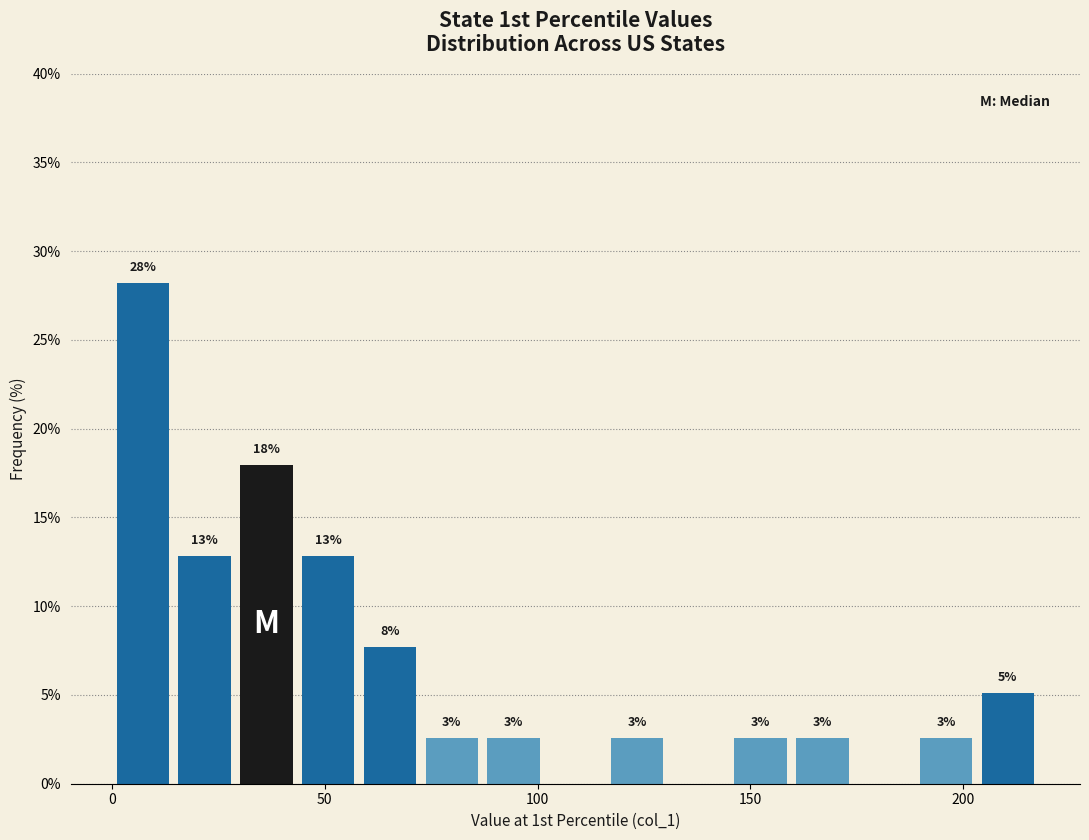

Read against the x-axis, roughly where is the centre of the tallest bar?

5